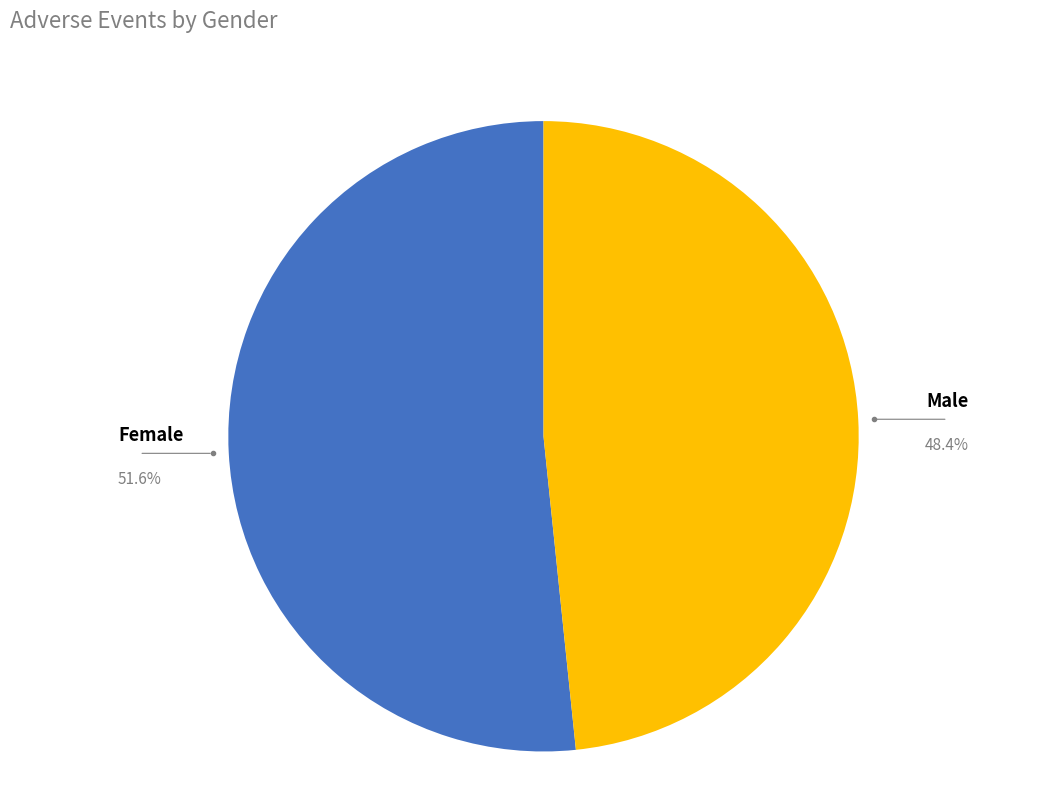

True or false: Female accounts for 61% of the total.

False